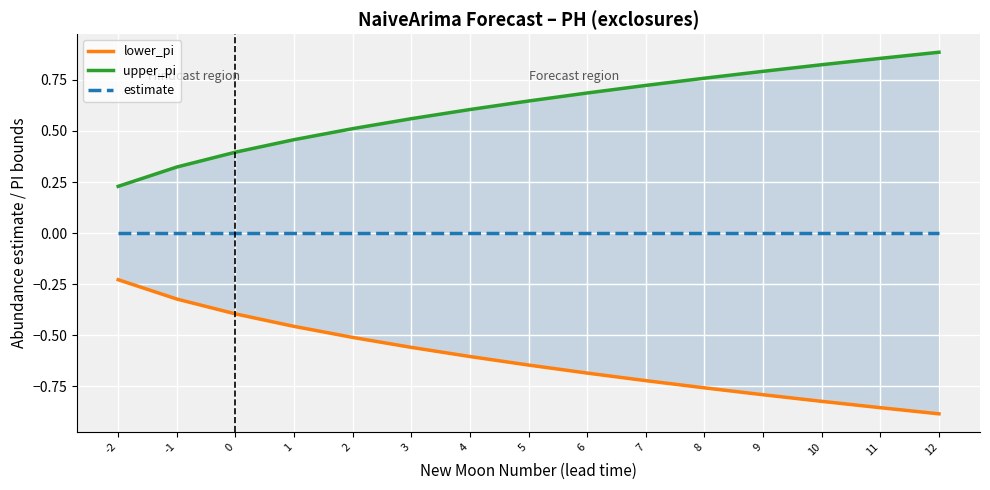

Which category has the highest value in the lower_pi series?

-2